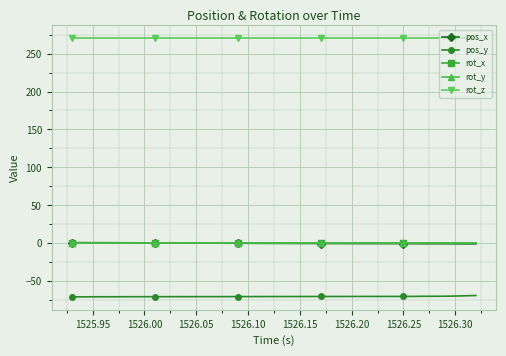

Is this an area chart (filled region under the line)?

No